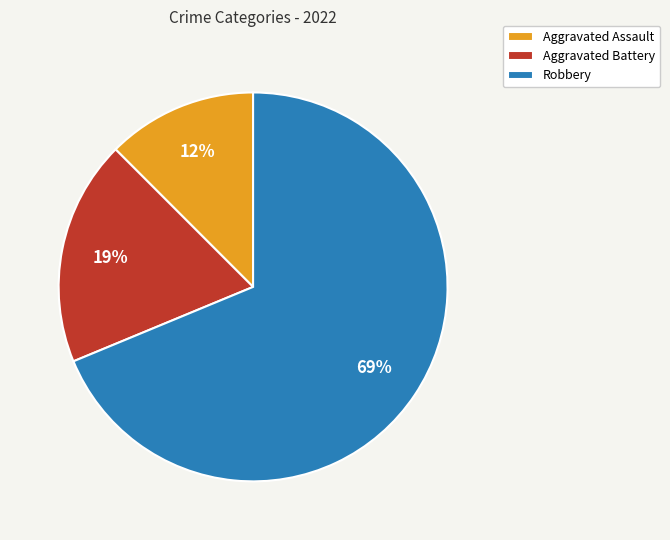

What percentage is the Robbery slice, to the nearest percent?

69%